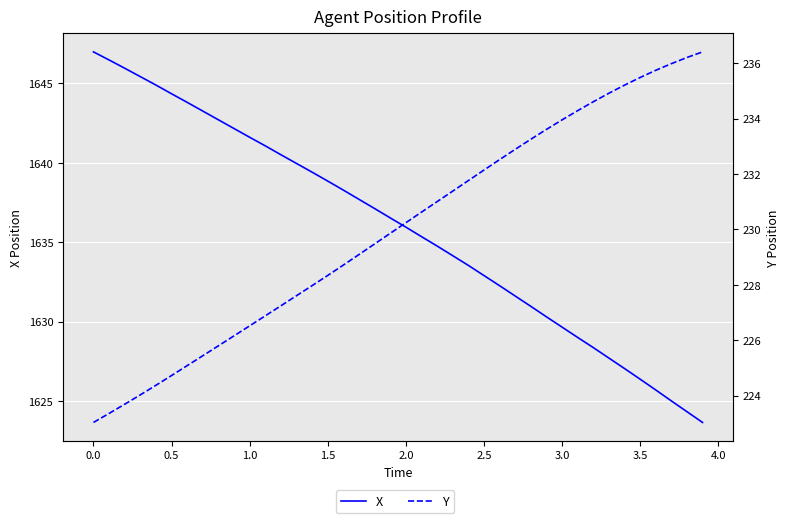

Which series has the largest range (max minus min)?

X